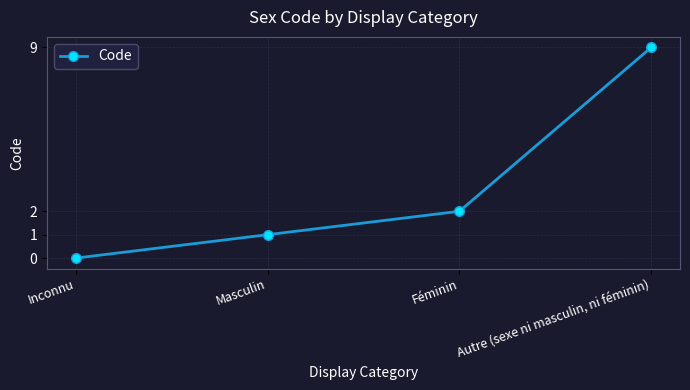

What is the difference between the maximum and minimum values?

9